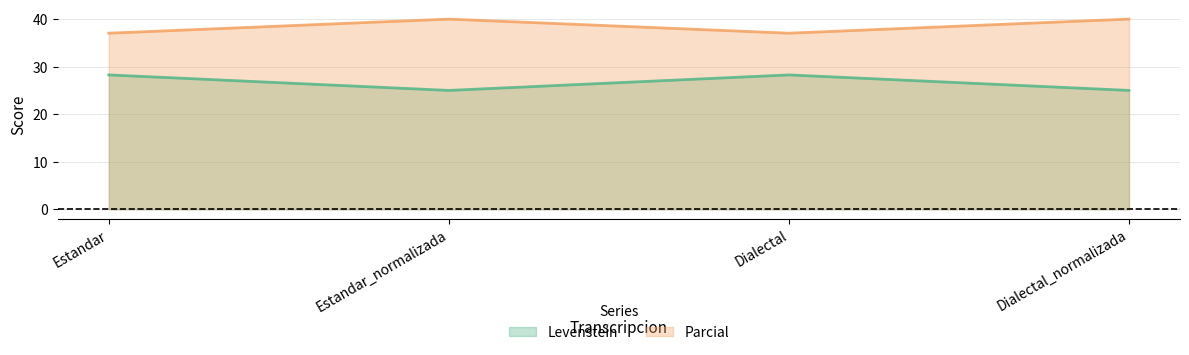

What are all the series names shown in the legend?

Levenstein, Parcial